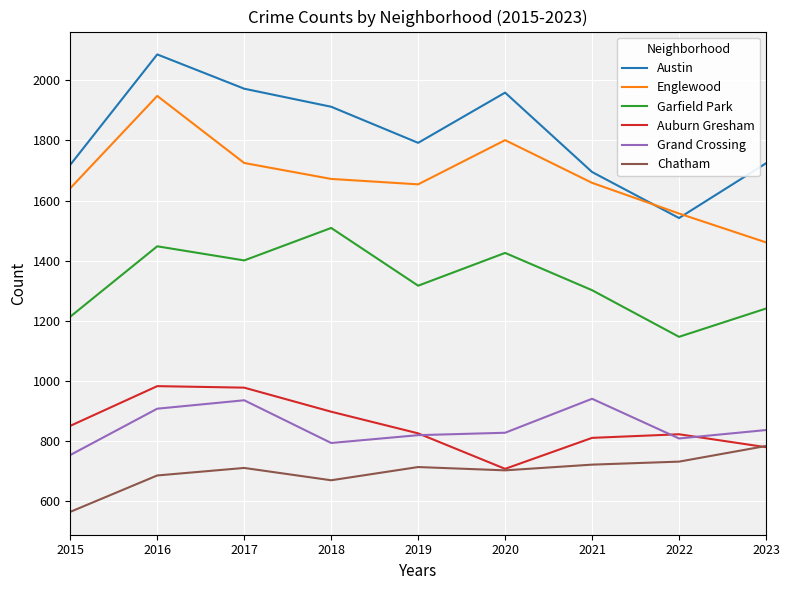

At which label does Austin first exceed 1792?

2016